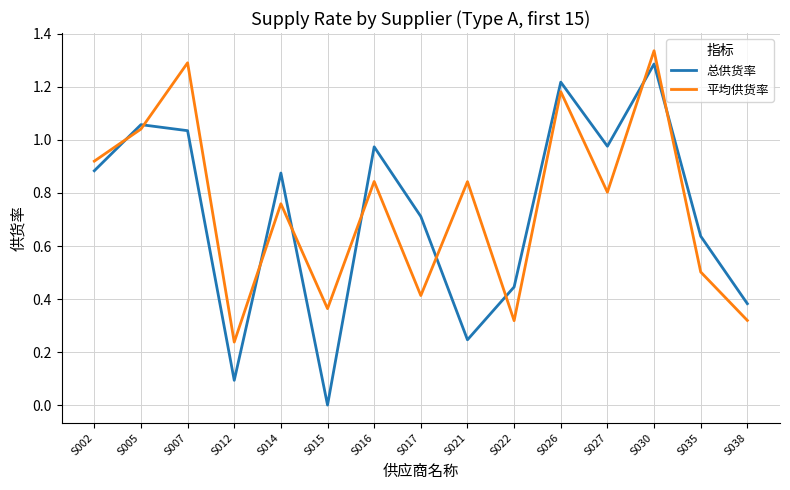

At which label does 平均供货率 reach its peak?

S030